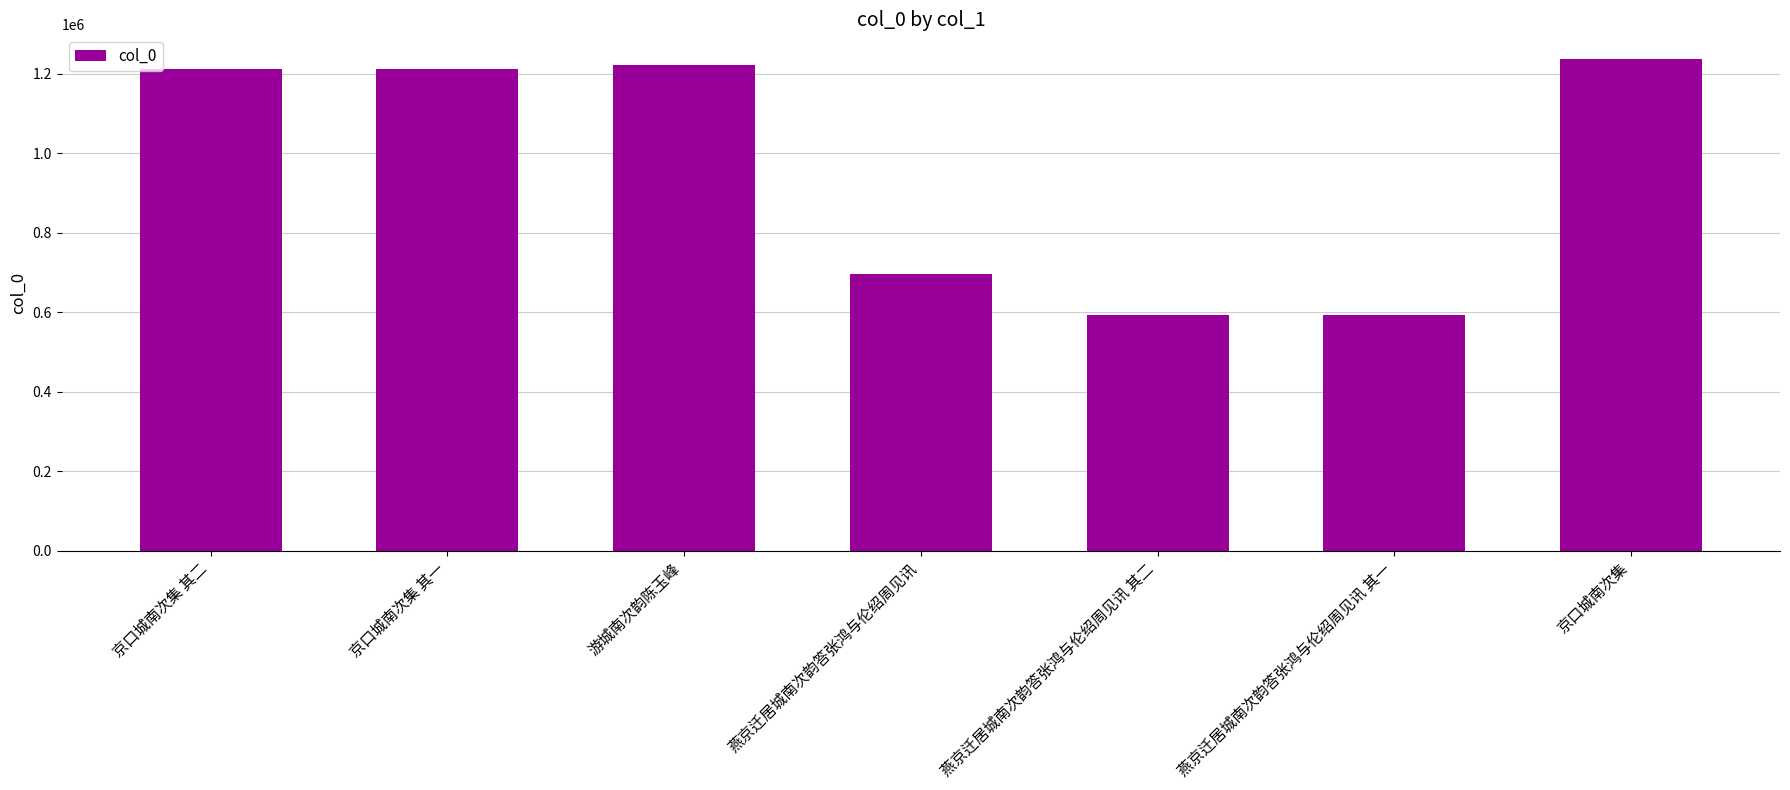

True or false: the data shows 1670193 at 京口城南次集 其一.

False